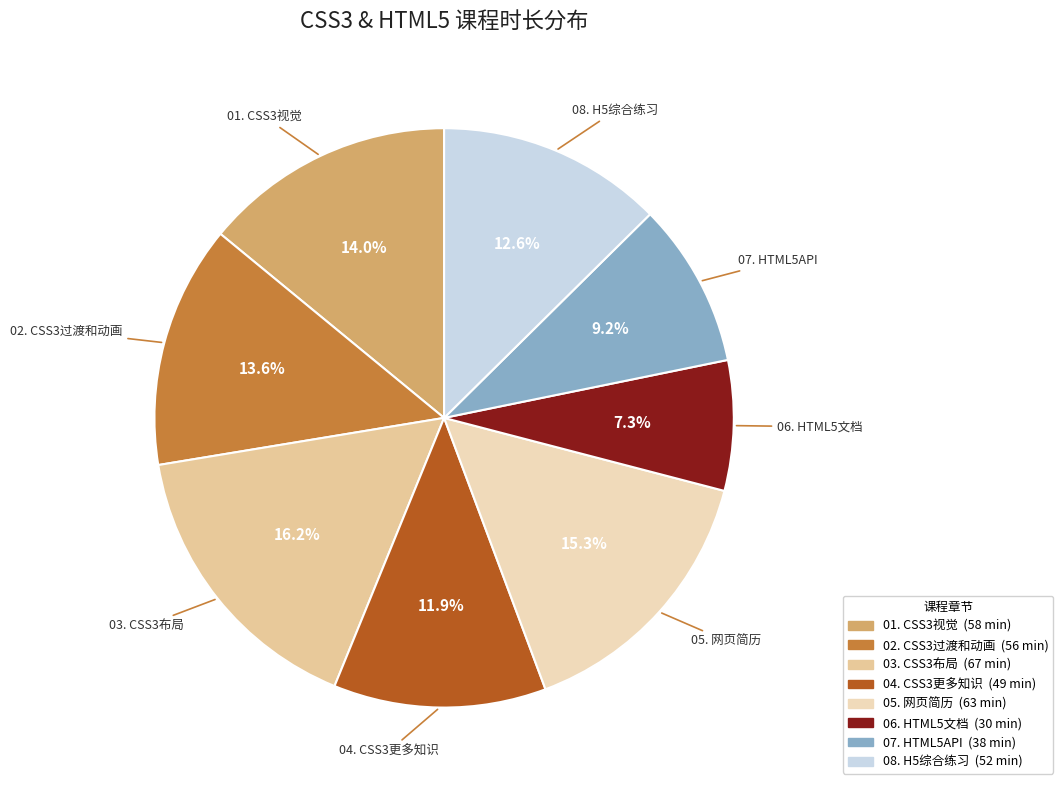

Approximately how many times larger is the value at 04. CSS3更多知识 compared to 05. 网页简历?

0.8